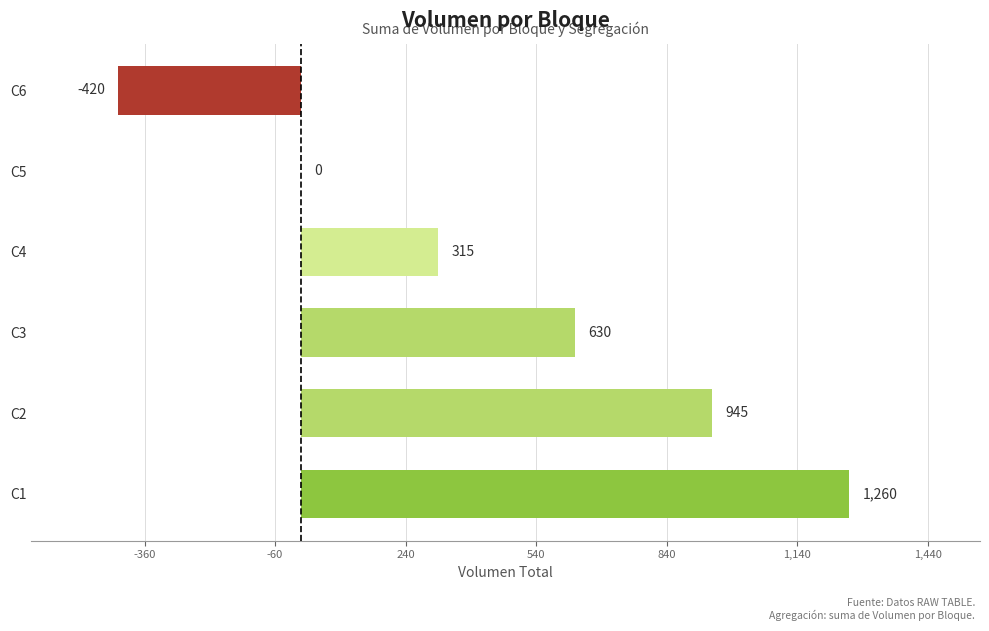

The value at C6 is -420. True or false?

True